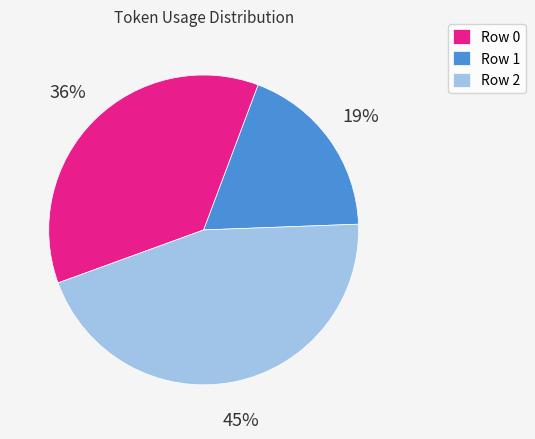

Combined, do Row 2 and Row 1 account for over 50%?

Yes